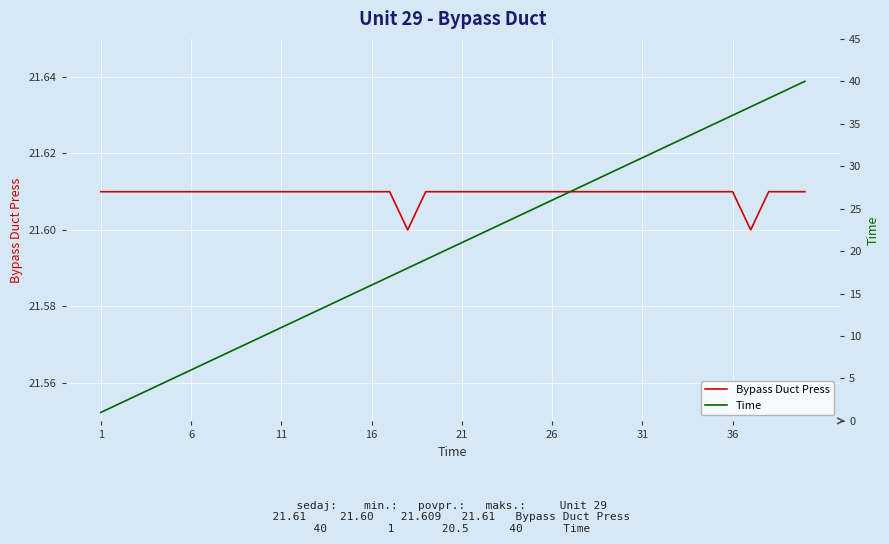

What are all the series names shown in the legend?

Bypass Duct Press, Time